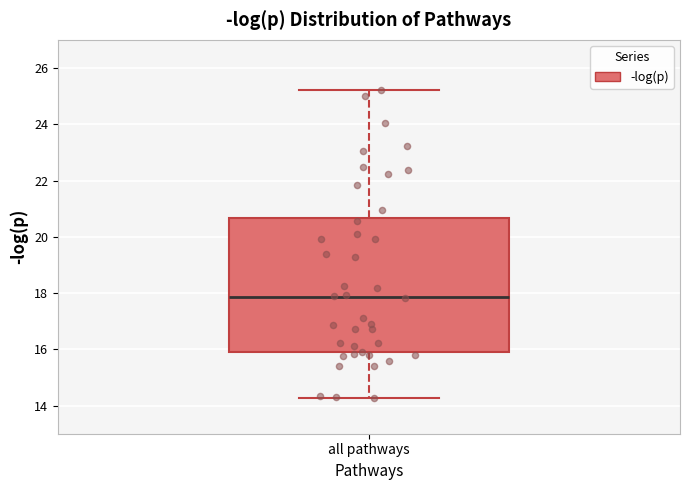

Read this box plot against the y-axis: the position of the median line, the range covered by the box, and the ends of both whiskers. The values are not printed on the chart, so give them approximately, as read against the axis.

median 17.8, box 15.8 to 20.6, whiskers 14.2 to 25.2